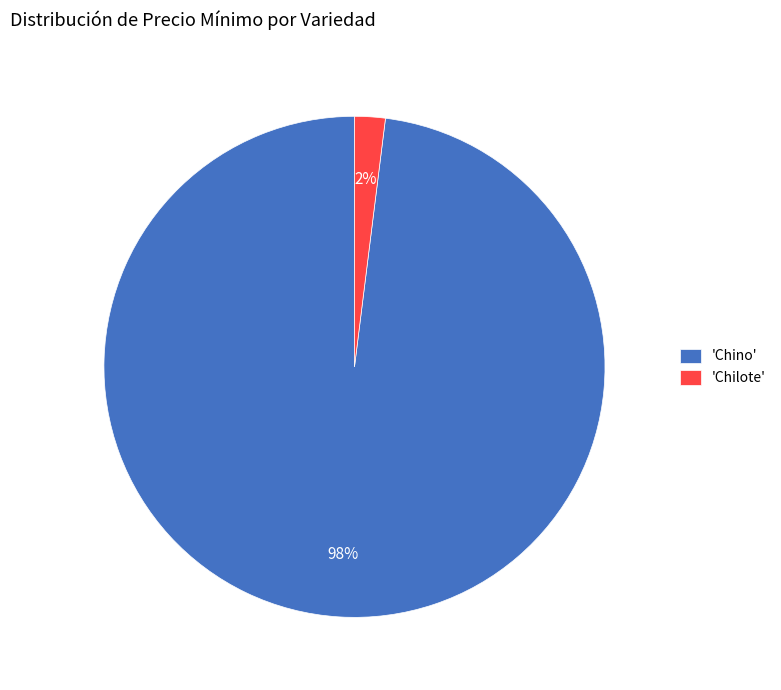

To the nearest percent, what is the average slice percentage?

50%